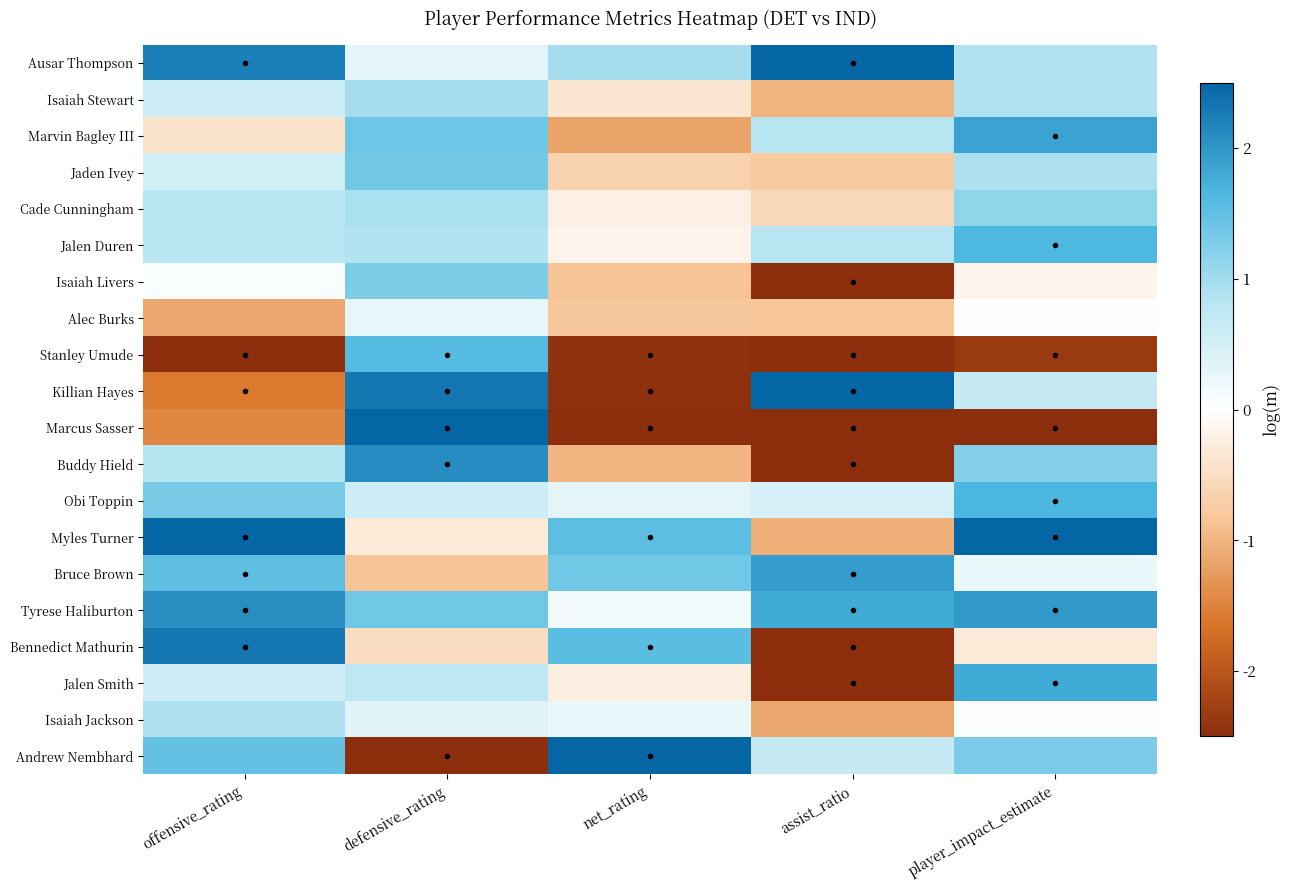

Reading right to left, transcribe all the data shown in this chart.

Ausar Thompson: player_impact_estimate=0.9	assist_ratio=2.5	net_rating=1.0	defensive_rating=0.3	offensive_rating=2.2
Isaiah Stewart: player_impact_estimate=0.9	assist_ratio=-1.0	net_rating=-0.4	defensive_rating=1.0	offensive_rating=0.6
Marvin Bagley III: player_impact_estimate=1.9	assist_ratio=0.8	net_rating=-1.2	defensive_rating=1.4	offensive_rating=-0.4
Jaden Ivey: player_impact_estimate=0.9	assist_ratio=-0.8	net_rating=-0.6	defensive_rating=1.4	offensive_rating=0.5
Cade Cunningham: player_impact_estimate=1.1	assist_ratio=-0.6	net_rating=-0.2	defensive_rating=0.9	offensive_rating=0.8
Jalen Duren: player_impact_estimate=1.7	assist_ratio=0.8	net_rating=-0.2	defensive_rating=0.9	offensive_rating=0.8
Isaiah Livers: player_impact_estimate=-0.1	assist_ratio=-2.5	net_rating=-0.9	defensive_rating=1.3	offensive_rating=0.0
Alec Burks: player_impact_estimate=0.0	assist_ratio=-0.8	net_rating=-0.8	defensive_rating=0.3	offensive_rating=-1.2
Stanley Umude: player_impact_estimate=-2.3	assist_ratio=-2.5	net_rating=-2.4	defensive_rating=1.6	offensive_rating=-2.5
Killian Hayes: player_impact_estimate=0.7	assist_ratio=2.5	net_rating=-2.4	defensive_rating=2.3	offensive_rating=-1.6
Marcus Sasser: player_impact_estimate=-2.5	assist_ratio=-2.5	net_rating=-2.5	defensive_rating=2.5	offensive_rating=-1.5
Buddy Hield: player_impact_estimate=1.2	assist_ratio=-2.5	net_rating=-1.0	defensive_rating=2.1	offensive_rating=0.8
Obi Toppin: player_impact_estimate=1.7	assist_ratio=0.5	net_rating=0.3	defensive_rating=0.6	offensive_rating=1.3
Myles Turner: player_impact_estimate=2.5	assist_ratio=-1.1	net_rating=1.5	defensive_rating=-0.3	offensive_rating=2.5
Bruce Brown: player_impact_estimate=0.2	assist_ratio=1.9	net_rating=1.4	defensive_rating=-0.9	offensive_rating=1.5
Tyrese Haliburton: player_impact_estimate=2.0	assist_ratio=1.8	net_rating=0.1	defensive_rating=1.4	offensive_rating=2.1
Bennedict Mathurin: player_impact_estimate=-0.3	assist_ratio=-2.5	net_rating=1.6	defensive_rating=-0.5	offensive_rating=2.3
Jalen Smith: player_impact_estimate=1.8	assist_ratio=-2.5	net_rating=-0.2	defensive_rating=0.8	offensive_rating=0.6
Isaiah Jackson: player_impact_estimate=0.0	assist_ratio=-1.1	net_rating=0.2	defensive_rating=0.4	offensive_rating=0.9
Andrew Nembhard: player_impact_estimate=1.3	assist_ratio=0.7	net_rating=2.5	defensive_rating=-2.5	offensive_rating=1.5